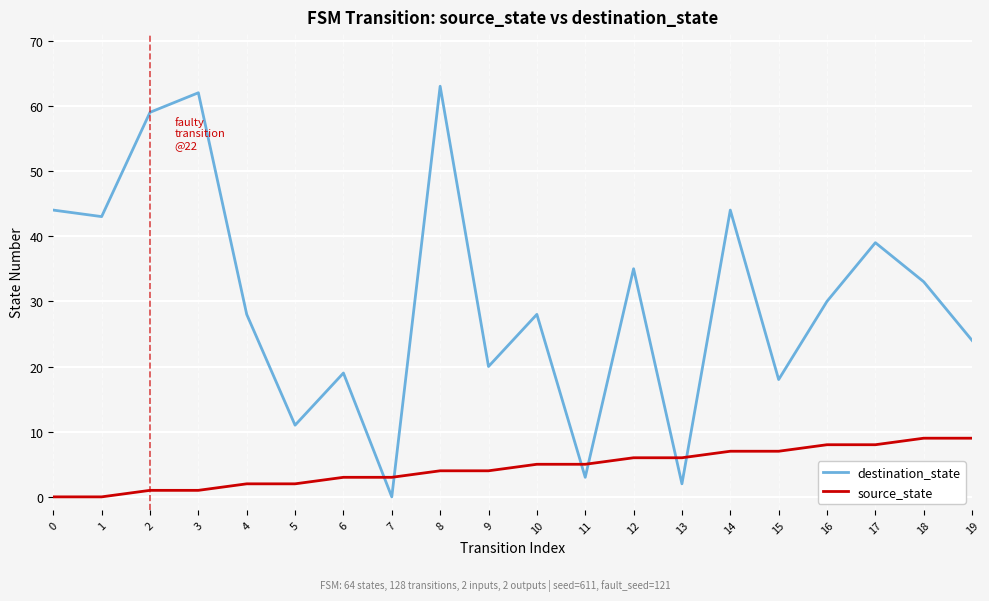

How many intersections are there between source_state and destination_state?

6